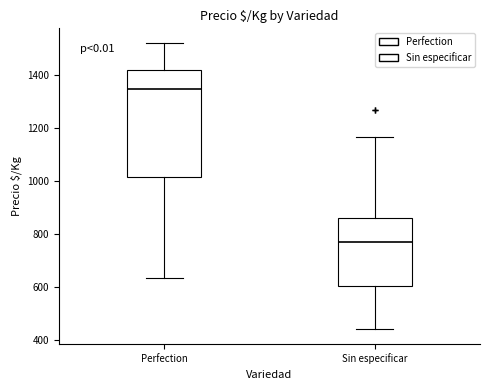

Reading left to right, transcribe this box plot: for each box, give where its median line is, the range the box spans, and where its two whiskers end, as read against the y-axis. The values are not printed on the chart, so give them approximately, as read against the axis.

Perfection: median 1340, box 1020 to 1420, whiskers 640 to 1520
Sin especificar: median 760, box 600 to 860, whiskers 440 to 1160